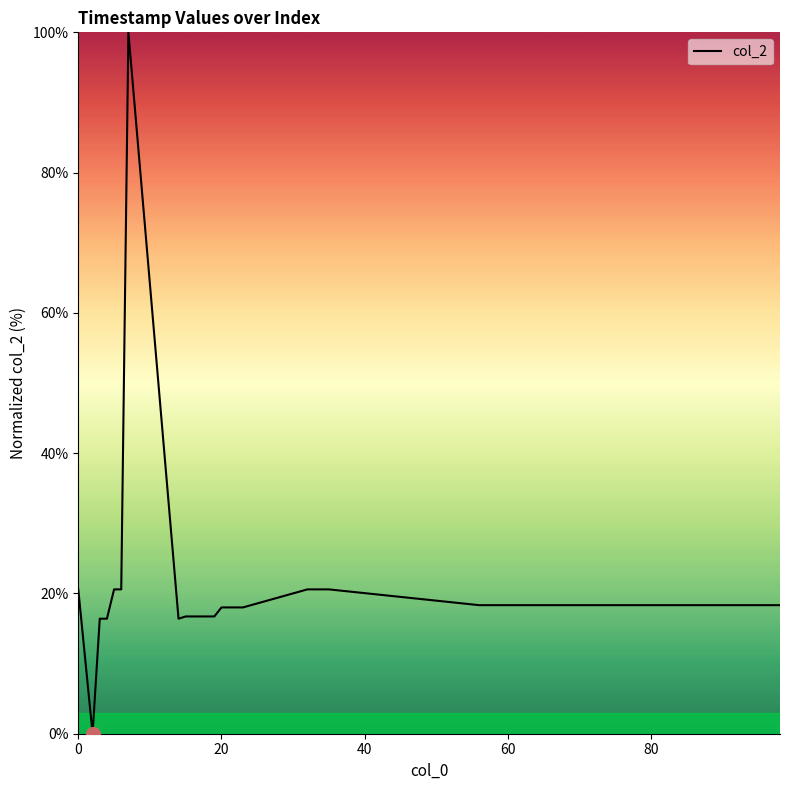

What is the greatest value displayed?

100.0